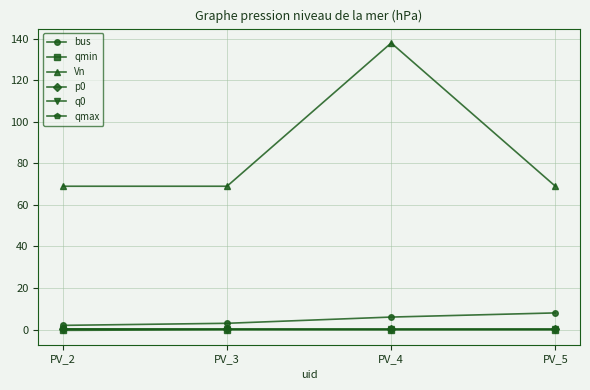

True or false: p0 and qmin cross at least once.

False